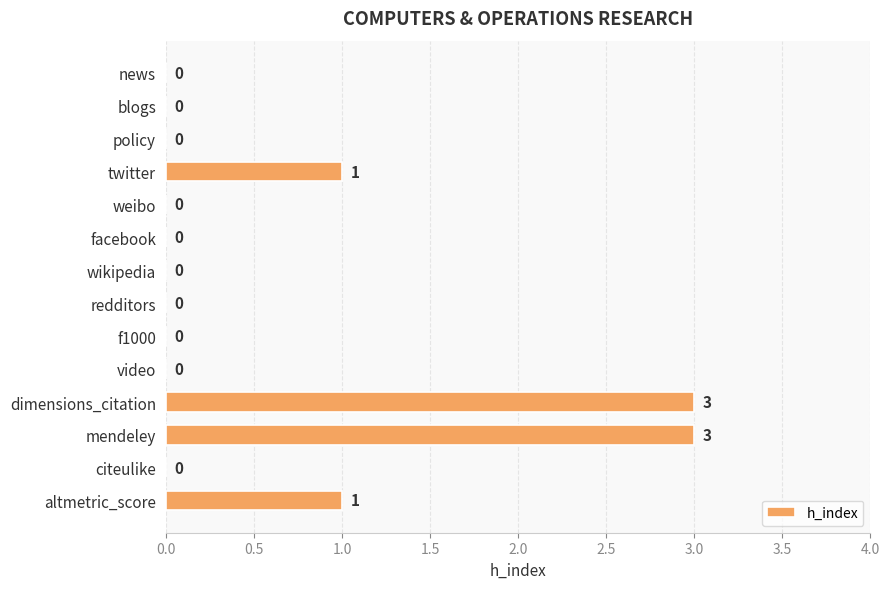

How many values are above zero?

4